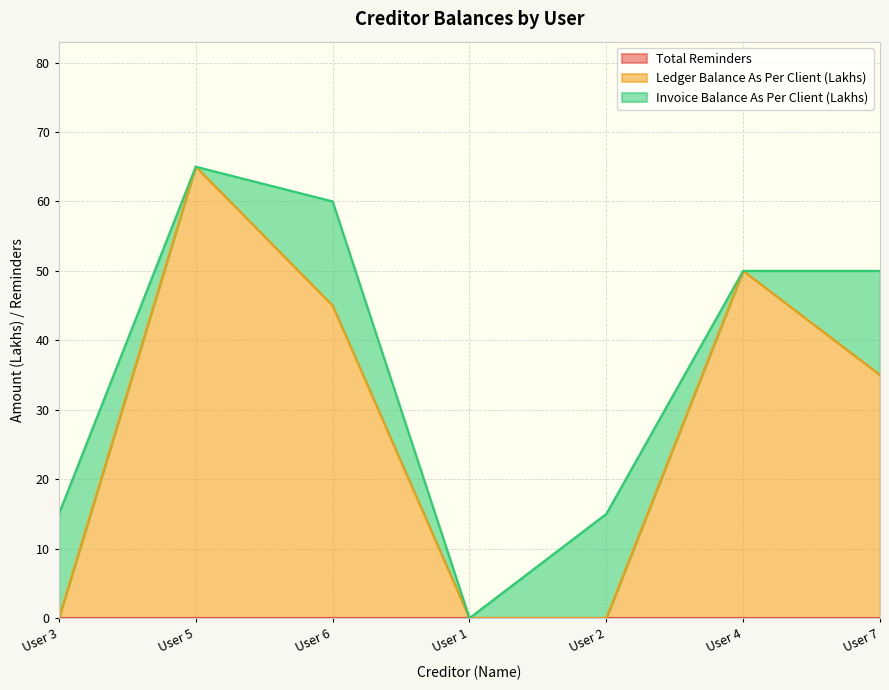

Which category has the lowest value across all series?

User 3